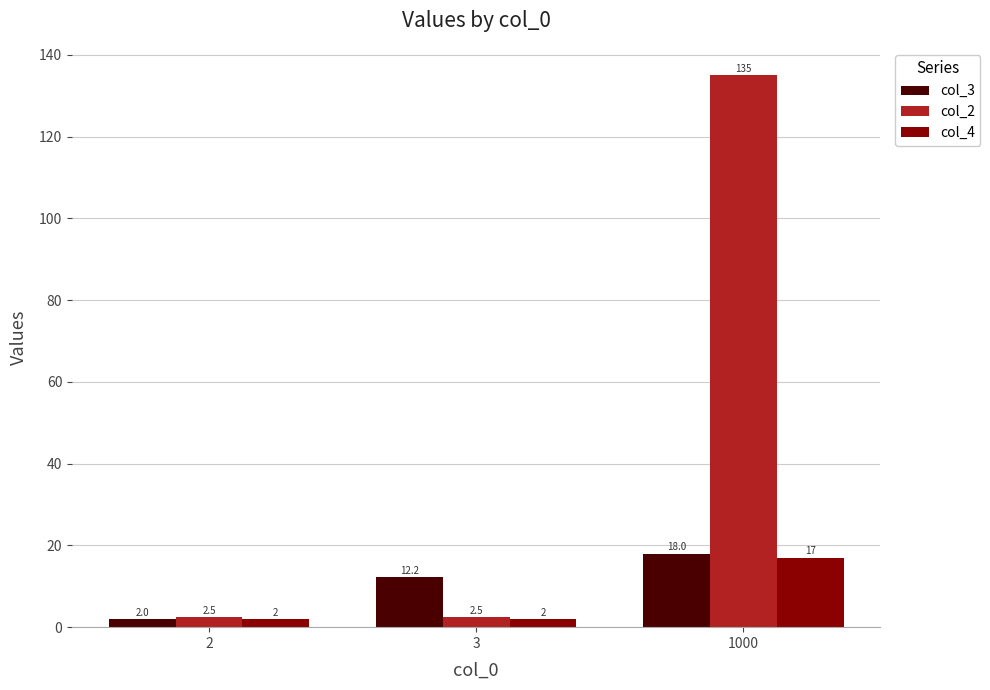

Rank the series by their maximum value, from lowest to highest.

col_4, col_3, col_2